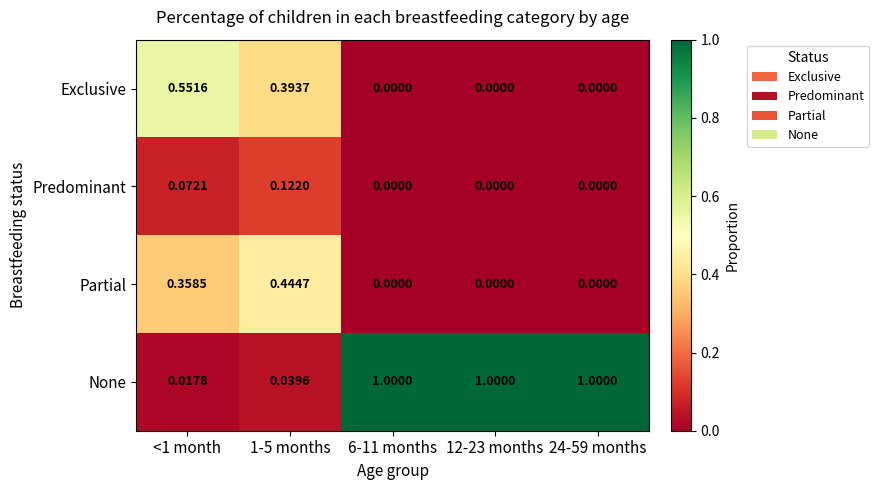

What is the spread (max minus min) of values at 12-23 months?

1.0